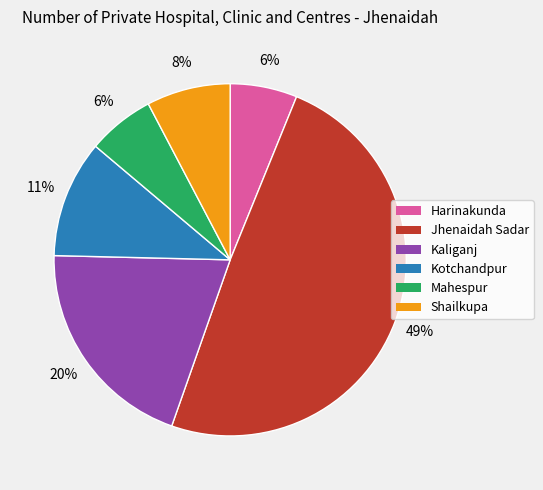

To the nearest percent, what percentage of the pie is Harinakunda?

6%